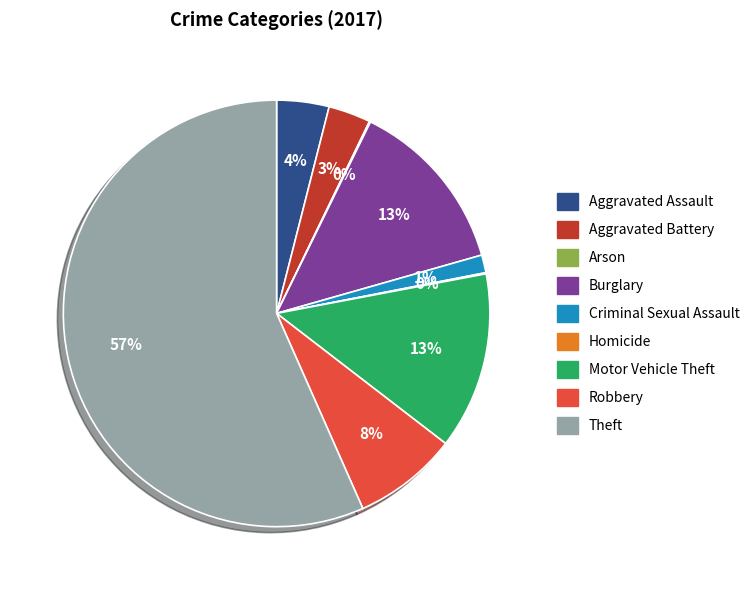

True or false: Aggravated Battery accounts for 3% of the total.

True